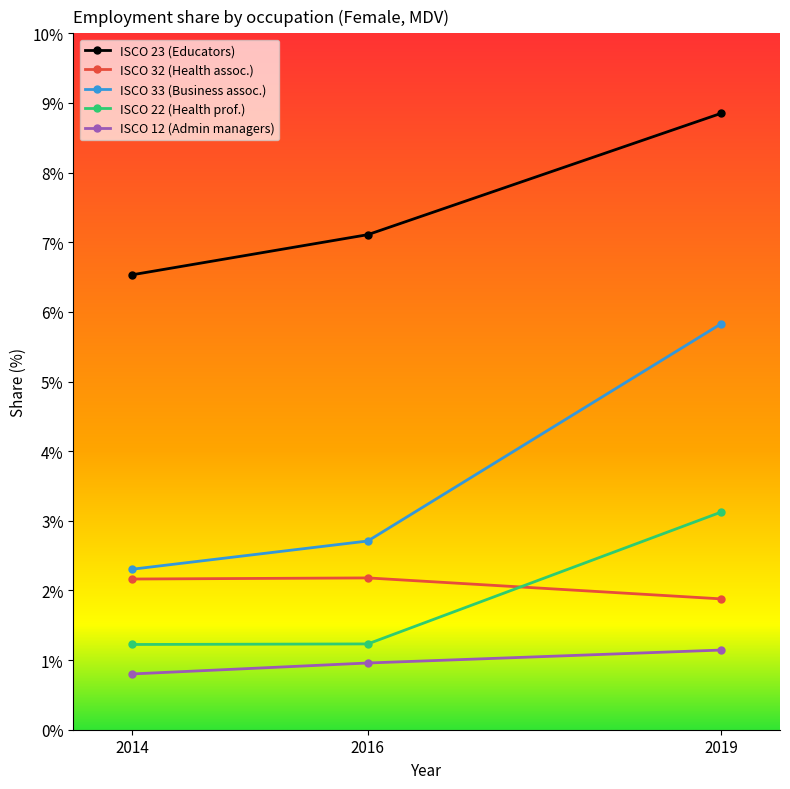

The value of ISCO 33 (Business assoc.) at 2016 is 2.7. True or false?

True